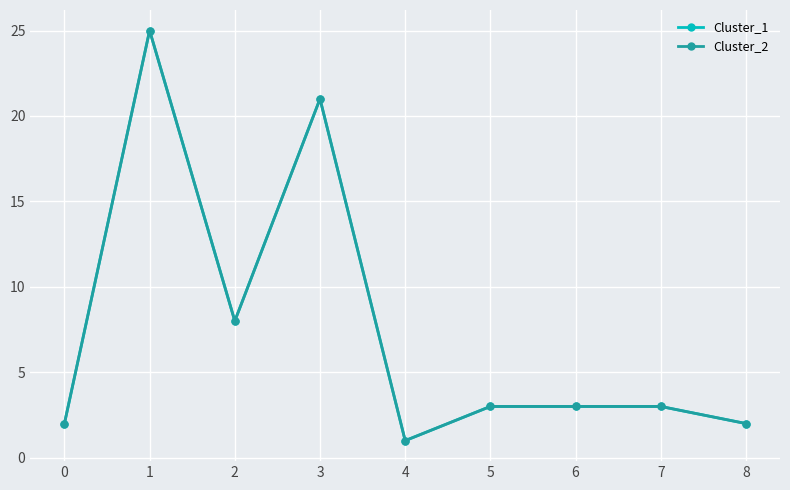

Is this an area chart (filled region under the line)?

No